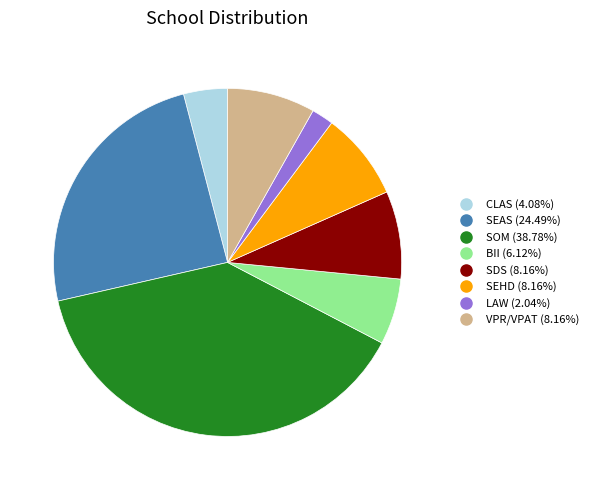

Is there a majority slice in this chart?

No